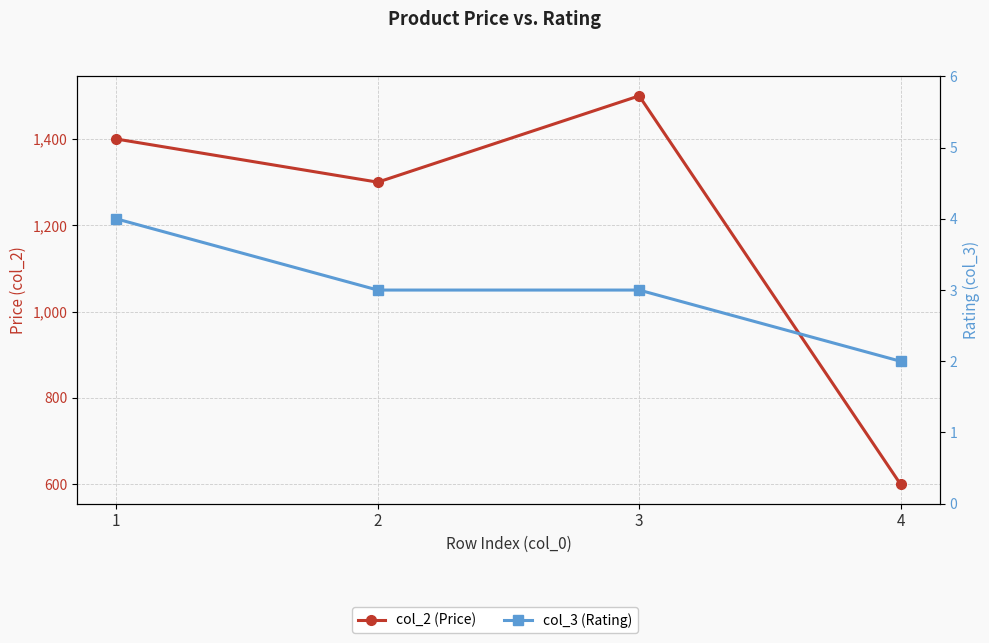

What is the total value across all series at 4?

602